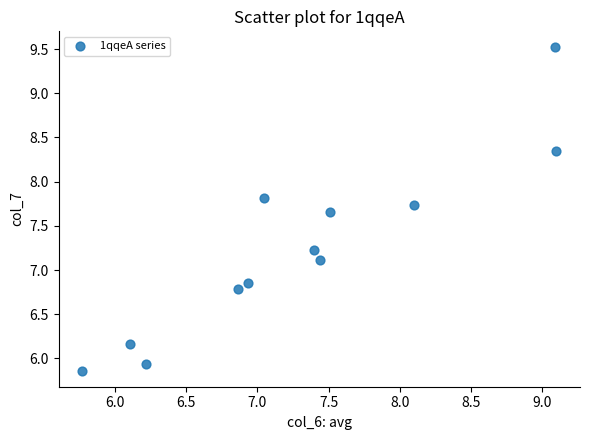

What is the average X value?

7.3